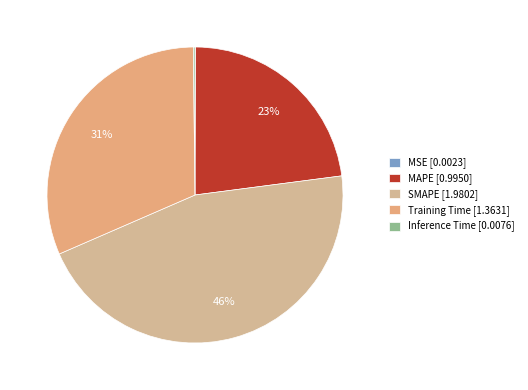

What percentage do Inference Time and MAPE together represent?

23.1%